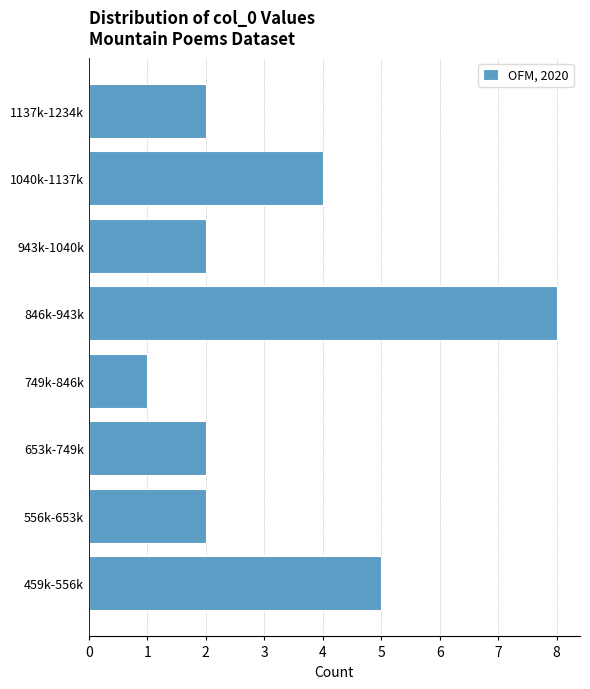

Reading bottom to top, transcribe all the data shown in this chart.

5	2	2	1	8	2	4	2